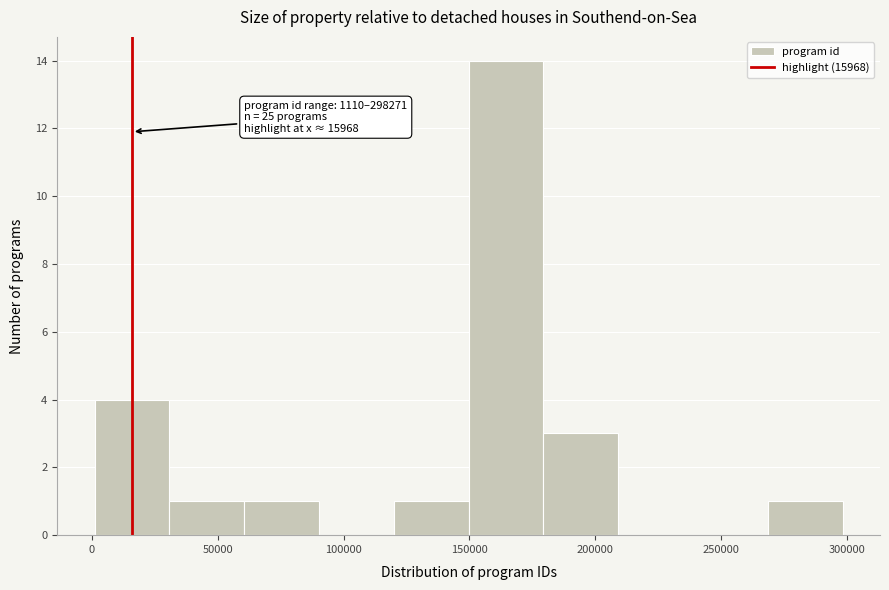

Over which range of the x-axis is the bar tallest?

150000 to 180000